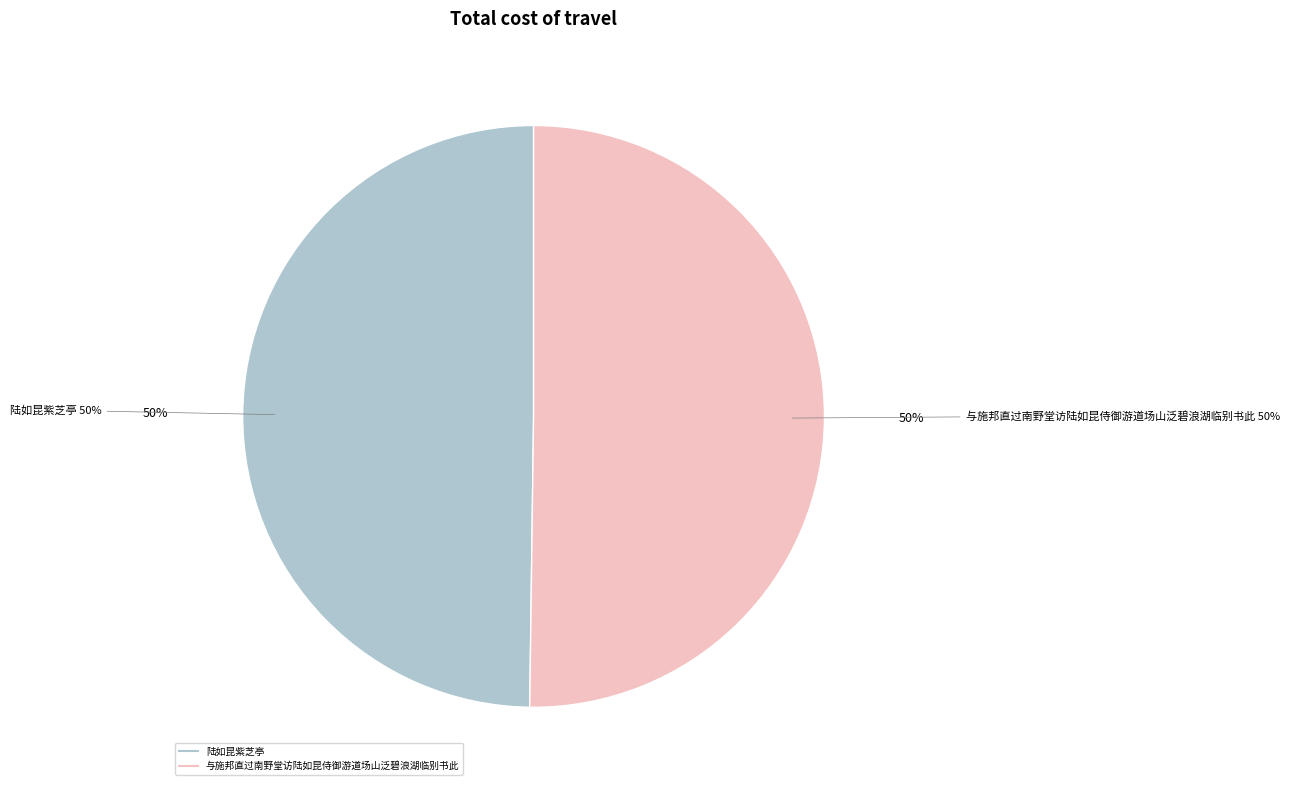

How many segments does this pie chart have?

2